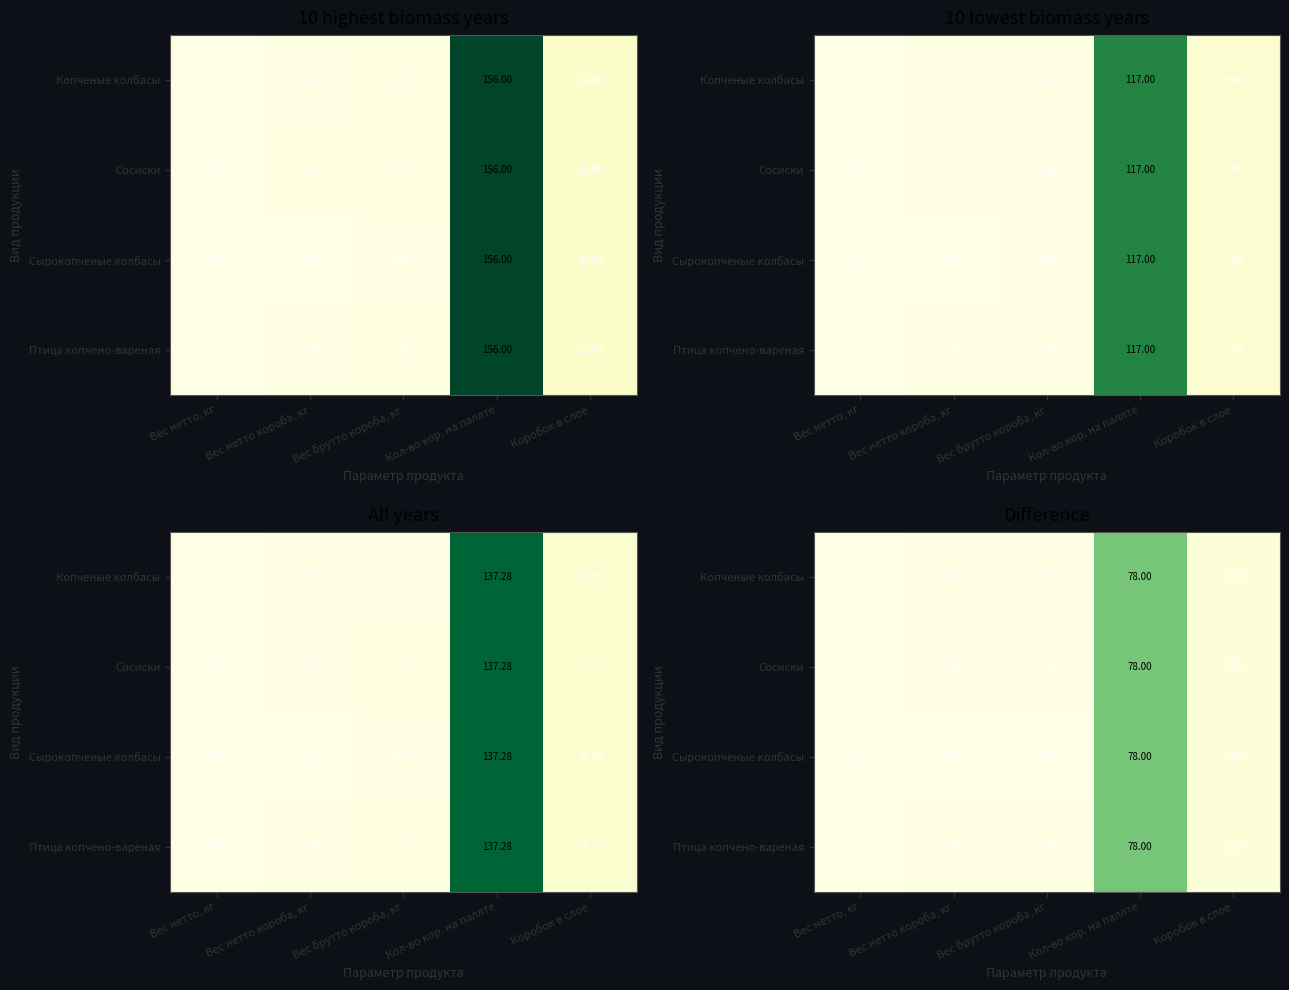

Which category has the highest value across all series?

Кол-во кор. на паллте